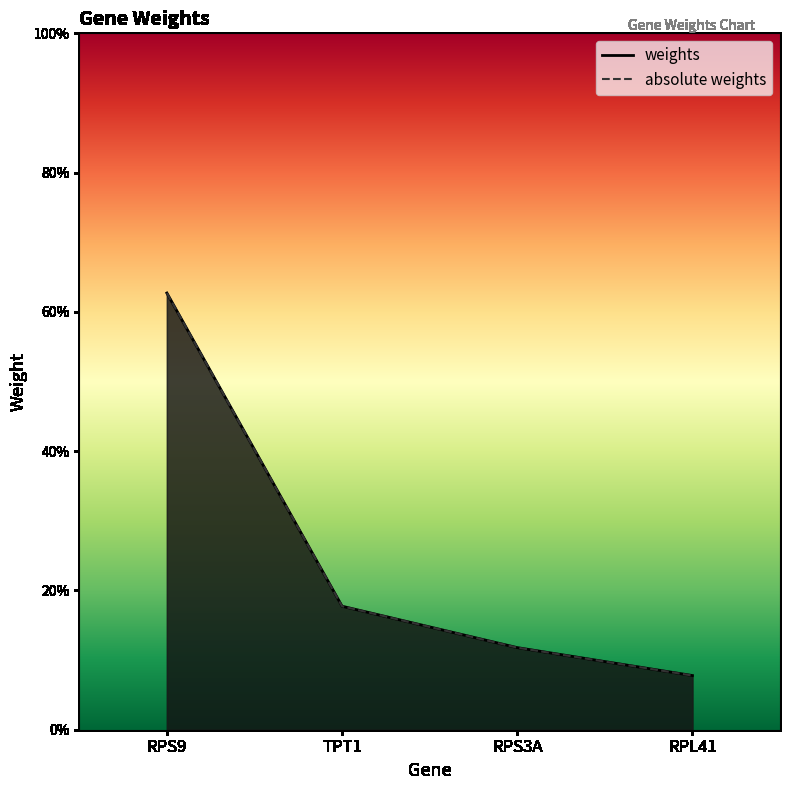

True or false: absolute weights and weights intersect in this chart.

False